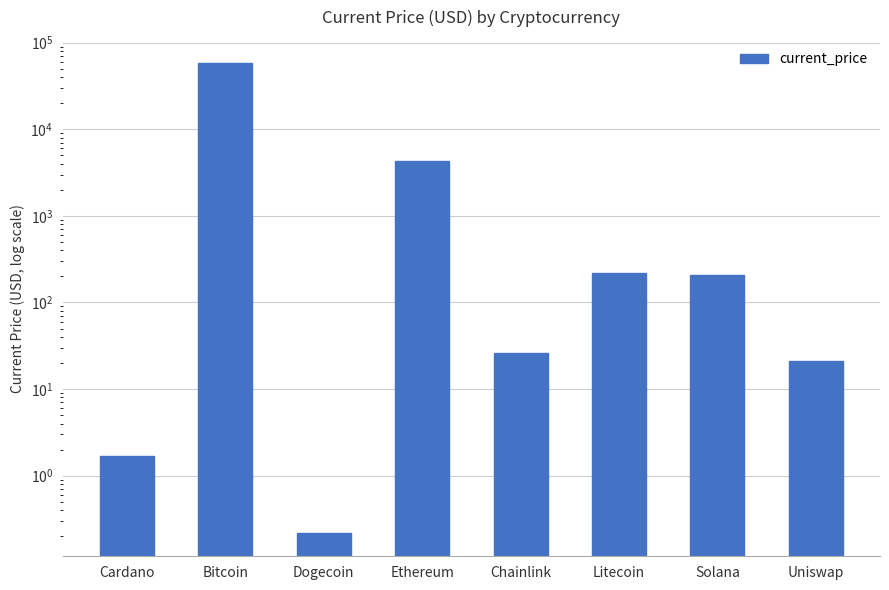

Is it true that the value at Dogecoin is 0.2?

True